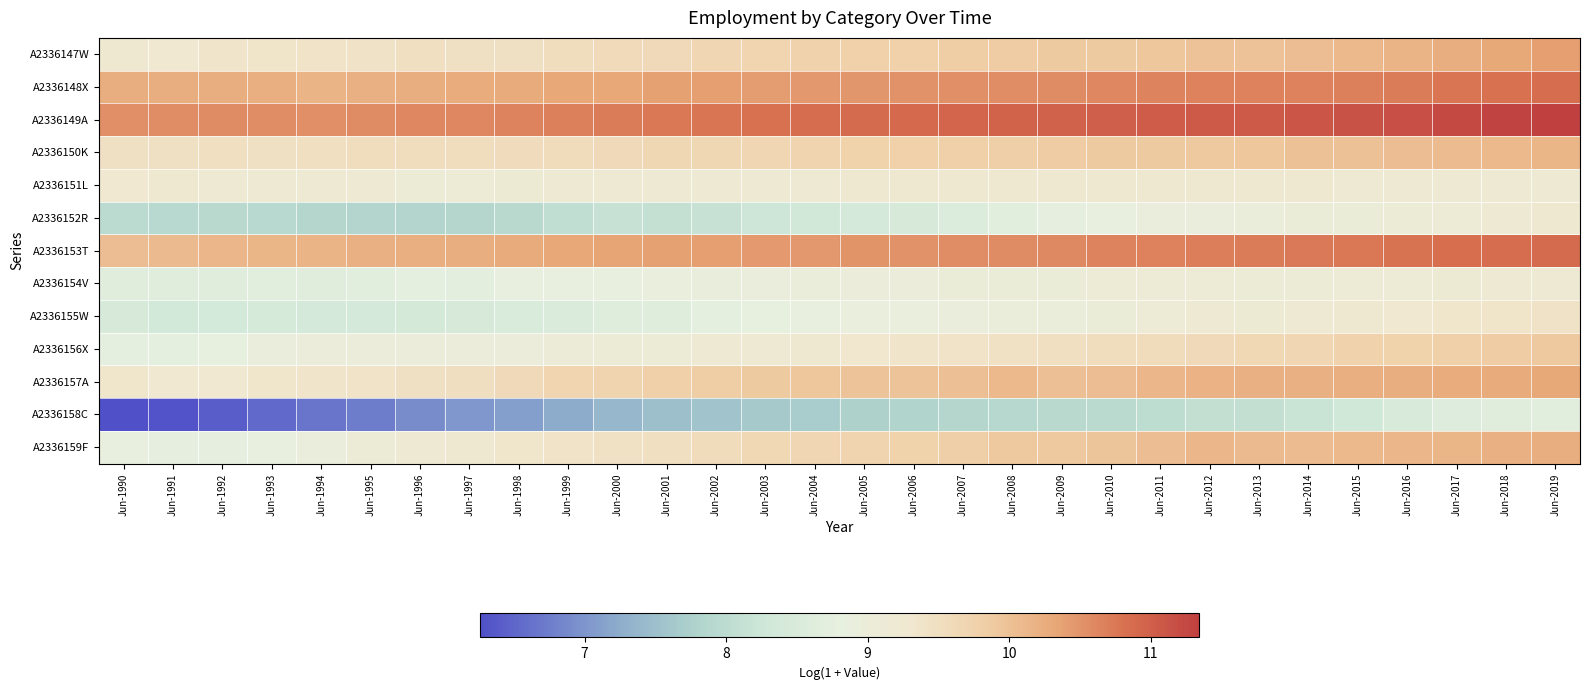

Reading left to right, transcribe all the data shown in this chart.

A2336147W: Jun-1990=9.2	Jun-1991=9.3	Jun-1992=9.4	Jun-1993=9.4	Jun-1994=9.4	Jun-1995=9.4	Jun-1996=9.5	Jun-1997=9.5	Jun-1998=9.5	Jun-1999=9.5	Jun-2000=9.6	Jun-2001=9.6	Jun-2002=9.7	Jun-2003=9.7	Jun-2004=9.7	Jun-2005=9.8	Jun-2006=9.8	Jun-2007=9.8	Jun-2008=9.9	Jun-2009=9.9	Jun-2010=9.9	Jun-2011=9.9	Jun-2012=10.0	Jun-2013=10.0	Jun-2014=10.0	Jun-2015=10.1	Jun-2016=10.2	Jun-2017=10.2	Jun-2018=10.3	Jun-2019=10.4
A2336148X: Jun-1990=10.2	Jun-1991=10.2	Jun-1992=10.2	Jun-1993=10.2	Jun-1994=10.2	Jun-1995=10.2	Jun-1996=10.2	Jun-1997=10.3	Jun-1998=10.3	Jun-1999=10.3	Jun-2000=10.3	Jun-2001=10.4	Jun-2002=10.4	Jun-2003=10.4	Jun-2004=10.5	Jun-2005=10.5	Jun-2006=10.5	Jun-2007=10.5	Jun-2008=10.6	Jun-2009=10.6	Jun-2010=10.6	Jun-2011=10.6	Jun-2012=10.7	Jun-2013=10.7	Jun-2014=10.7	Jun-2015=10.7	Jun-2016=10.7	Jun-2017=10.8	Jun-2018=10.8	Jun-2019=10.9
A2336149A: Jun-1990=10.5	Jun-1991=10.6	Jun-1992=10.6	Jun-1993=10.6	Jun-1994=10.5	Jun-1995=10.6	Jun-1996=10.6	Jun-1997=10.6	Jun-1998=10.6	Jun-1999=10.7	Jun-2000=10.7	Jun-2001=10.8	Jun-2002=10.8	Jun-2003=10.8	Jun-2004=10.9	Jun-2005=10.9	Jun-2006=10.9	Jun-2007=10.9	Jun-2008=11.0	Jun-2009=11.0	Jun-2010=11.0	Jun-2011=11.0	Jun-2012=11.1	Jun-2013=11.1	Jun-2014=11.1	Jun-2015=11.1	Jun-2016=11.2	Jun-2017=11.2	Jun-2018=11.3	Jun-2019=11.3
A2336150K: Jun-1990=9.5	Jun-1991=9.5	Jun-1992=9.5	Jun-1993=9.5	Jun-1994=9.5	Jun-1995=9.5	Jun-1996=9.5	Jun-1997=9.5	Jun-1998=9.6	Jun-1999=9.6	Jun-2000=9.6	Jun-2001=9.7	Jun-2002=9.7	Jun-2003=9.7	Jun-2004=9.7	Jun-2005=9.8	Jun-2006=9.8	Jun-2007=9.8	Jun-2008=9.8	Jun-2009=9.9	Jun-2010=9.9	Jun-2011=9.9	Jun-2012=9.9	Jun-2013=9.9	Jun-2014=10.0	Jun-2015=10.0	Jun-2016=10.0	Jun-2017=10.1	Jun-2018=10.1	Jun-2019=10.1
A2336151L: Jun-1990=9.3	Jun-1991=9.3	Jun-1992=9.2	Jun-1993=9.2	Jun-1994=9.2	Jun-1995=9.2	Jun-1996=9.1	Jun-1997=9.1	Jun-1998=9.2	Jun-1999=9.2	Jun-2000=9.2	Jun-2001=9.2	Jun-2002=9.2	Jun-2003=9.2	Jun-2004=9.2	Jun-2005=9.3	Jun-2006=9.3	Jun-2007=9.3	Jun-2008=9.2	Jun-2009=9.2	Jun-2010=9.3	Jun-2011=9.3	Jun-2012=9.3	Jun-2013=9.3	Jun-2014=9.3	Jun-2015=9.2	Jun-2016=9.2	Jun-2017=9.2	Jun-2018=9.2	Jun-2019=9.2
A2336152R: Jun-1990=8.0	Jun-1991=7.9	Jun-1992=7.9	Jun-1993=7.9	Jun-1994=7.9	Jun-1995=7.8	Jun-1996=7.8	Jun-1997=7.9	Jun-1998=7.9	Jun-1999=8.1	Jun-2000=8.2	Jun-2001=8.1	Jun-2002=8.2	Jun-2003=8.3	Jun-2004=8.3	Jun-2005=8.4	Jun-2006=8.4	Jun-2007=8.6	Jun-2008=8.7	Jun-2009=8.8	Jun-2010=8.9	Jun-2011=8.9	Jun-2012=8.9	Jun-2013=9.0	Jun-2014=9.0	Jun-2015=9.0	Jun-2016=9.1	Jun-2017=9.1	Jun-2018=9.2	Jun-2019=9.3
A2336153T: Jun-1990=10.1	Jun-1991=10.1	Jun-1992=10.1	Jun-1993=10.1	Jun-1994=10.2	Jun-1995=10.2	Jun-1996=10.2	Jun-1997=10.3	Jun-1998=10.3	Jun-1999=10.3	Jun-2000=10.3	Jun-2001=10.4	Jun-2002=10.4	Jun-2003=10.4	Jun-2004=10.5	Jun-2005=10.5	Jun-2006=10.5	Jun-2007=10.6	Jun-2008=10.6	Jun-2009=10.6	Jun-2010=10.6	Jun-2011=10.7	Jun-2012=10.7	Jun-2013=10.7	Jun-2014=10.7	Jun-2015=10.8	Jun-2016=10.8	Jun-2017=10.8	Jun-2018=10.9	Jun-2019=10.9
A2336154V: Jun-1990=8.6	Jun-1991=8.6	Jun-1992=8.6	Jun-1993=8.7	Jun-1994=8.6	Jun-1995=8.7	Jun-1996=8.7	Jun-1997=8.7	Jun-1998=8.8	Jun-1999=8.8	Jun-2000=8.8	Jun-2001=8.9	Jun-2002=8.9	Jun-2003=9.0	Jun-2004=9.0	Jun-2005=9.0	Jun-2006=9.0	Jun-2007=9.0	Jun-2008=9.0	Jun-2009=9.0	Jun-2010=9.1	Jun-2011=9.1	Jun-2012=9.1	Jun-2013=9.1	Jun-2014=9.1	Jun-2015=9.1	Jun-2016=9.1	Jun-2017=9.2	Jun-2018=9.2	Jun-2019=9.2
A2336155W: Jun-1990=8.4	Jun-1991=8.4	Jun-1992=8.4	Jun-1993=8.4	Jun-1994=8.4	Jun-1995=8.4	Jun-1996=8.4	Jun-1997=8.5	Jun-1998=8.5	Jun-1999=8.5	Jun-2000=8.6	Jun-2001=8.6	Jun-2002=8.7	Jun-2003=8.8	Jun-2004=8.8	Jun-2005=8.9	Jun-2006=8.9	Jun-2007=8.9	Jun-2008=9.0	Jun-2009=9.0	Jun-2010=9.1	Jun-2011=9.1	Jun-2012=9.2	Jun-2013=9.2	Jun-2014=9.2	Jun-2015=9.3	Jun-2016=9.3	Jun-2017=9.3	Jun-2018=9.4	Jun-2019=9.4
A2336156X: Jun-1990=8.8	Jun-1991=8.8	Jun-1992=8.8	Jun-1993=9.0	Jun-1994=9.0	Jun-1995=9.0	Jun-1996=9.0	Jun-1997=9.0	Jun-1998=9.0	Jun-1999=9.1	Jun-2000=9.1	Jun-2001=9.1	Jun-2002=9.2	Jun-2003=9.2	Jun-2004=9.3	Jun-2005=9.3	Jun-2006=9.4	Jun-2007=9.4	Jun-2008=9.4	Jun-2009=9.5	Jun-2010=9.5	Jun-2011=9.6	Jun-2012=9.6	Jun-2013=9.7	Jun-2014=9.7	Jun-2015=9.7	Jun-2016=9.8	Jun-2017=9.8	Jun-2018=9.9	Jun-2019=9.9
A2336157A: Jun-1990=9.4	Jun-1991=9.3	Jun-1992=9.3	Jun-1993=9.4	Jun-1994=9.4	Jun-1995=9.4	Jun-1996=9.5	Jun-1997=9.5	Jun-1998=9.6	Jun-1999=9.7	Jun-2000=9.7	Jun-2001=9.8	Jun-2002=9.8	Jun-2003=9.9	Jun-2004=9.9	Jun-2005=10.0	Jun-2006=10.0	Jun-2007=10.0	Jun-2008=10.1	Jun-2009=10.0	Jun-2010=10.0	Jun-2011=10.1	Jun-2012=10.2	Jun-2013=10.2	Jun-2014=10.2	Jun-2015=10.2	Jun-2016=10.2	Jun-2017=10.3	Jun-2018=10.3	Jun-2019=10.3
A2336158C: Jun-1990=6.3	Jun-1991=6.3	Jun-1992=6.4	Jun-1993=6.5	Jun-1994=6.7	Jun-1995=6.8	Jun-1996=6.9	Jun-1997=7.0	Jun-1998=7.1	Jun-1999=7.2	Jun-2000=7.4	Jun-2001=7.5	Jun-2002=7.6	Jun-2003=7.6	Jun-2004=7.7	Jun-2005=7.7	Jun-2006=7.8	Jun-2007=7.9	Jun-2008=7.9	Jun-2009=7.9	Jun-2010=8.0	Jun-2011=8.0	Jun-2012=8.1	Jun-2013=8.1	Jun-2014=8.2	Jun-2015=8.3	Jun-2016=8.5	Jun-2017=8.6	Jun-2018=8.6	Jun-2019=8.7
A2336159F: Jun-1990=8.8	Jun-1991=8.8	Jun-1992=8.8	Jun-1993=8.8	Jun-1994=8.9	Jun-1995=9.1	Jun-1996=9.2	Jun-1997=9.3	Jun-1998=9.3	Jun-1999=9.4	Jun-2000=9.5	Jun-2001=9.5	Jun-2002=9.6	Jun-2003=9.6	Jun-2004=9.7	Jun-2005=9.7	Jun-2006=9.8	Jun-2007=9.8	Jun-2008=9.9	Jun-2009=9.9	Jun-2010=9.9	Jun-2011=10.0	Jun-2012=10.1	Jun-2013=10.1	Jun-2014=10.1	Jun-2015=10.1	Jun-2016=10.1	Jun-2017=10.1	Jun-2018=10.2	Jun-2019=10.2